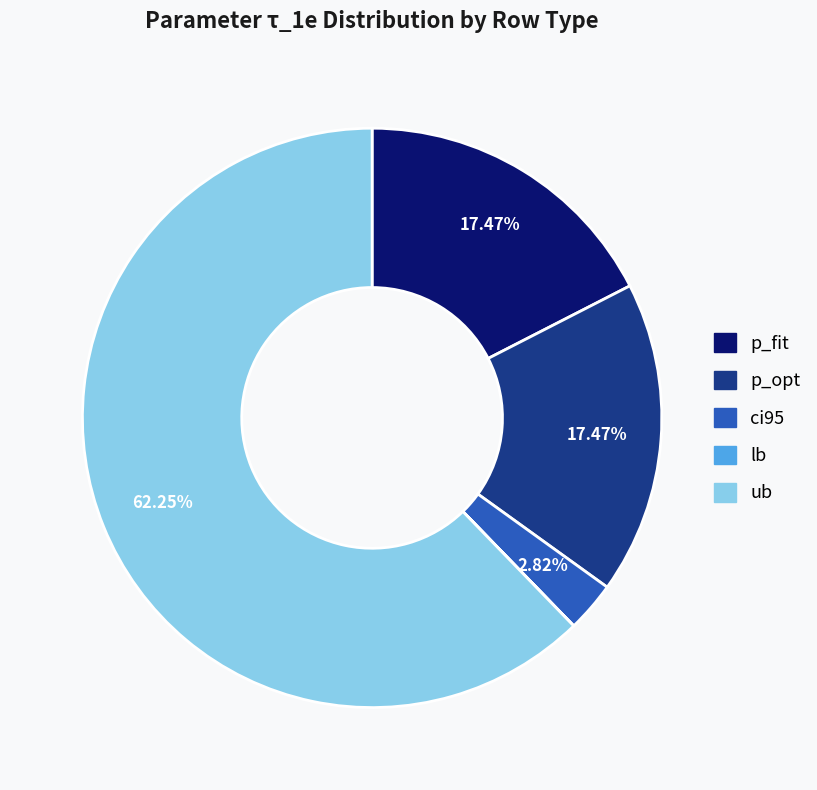

To the nearest percent, what percentage of the pie is ub?

62%